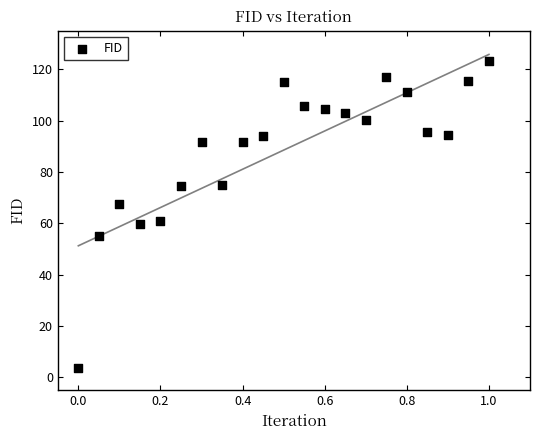

What is the range of Y values (max minus min)?

119.3